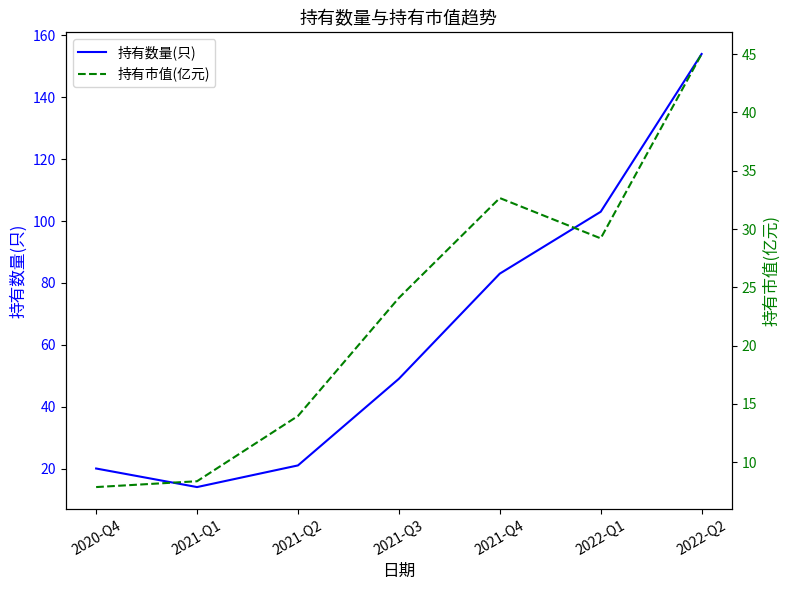

What is the value of the 持有市值(亿元) point at the 7th from the left?

45.0